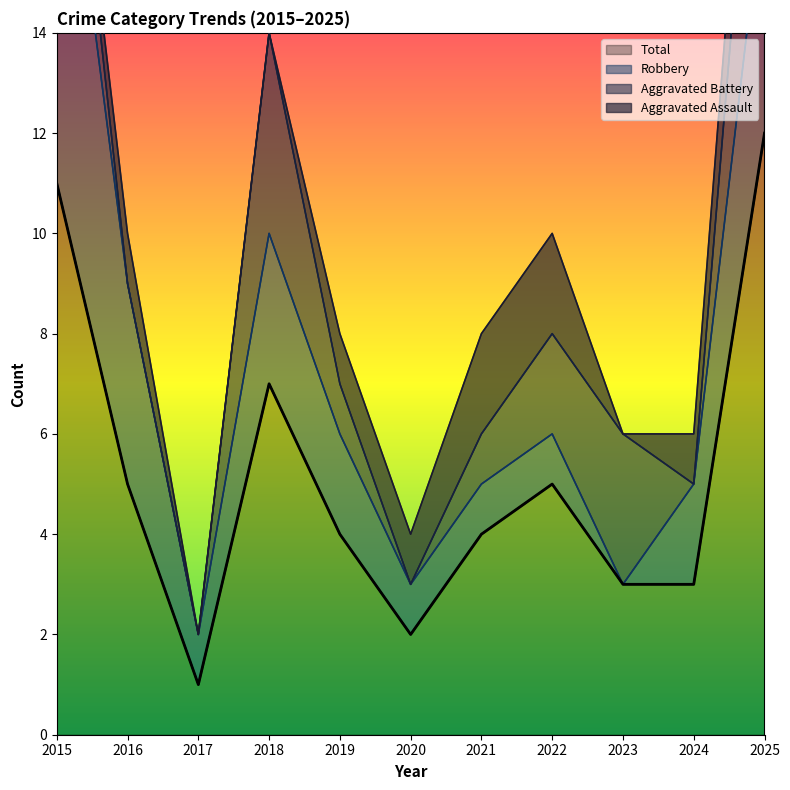

True or false: Total has a value of 2 at 2021.

False